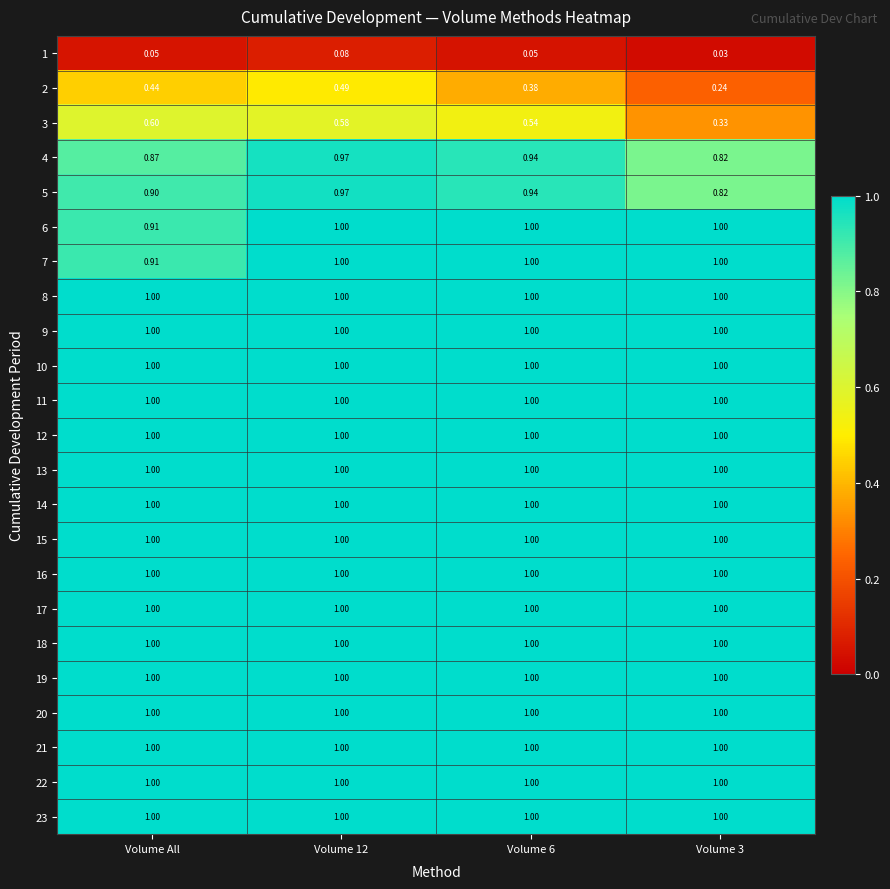

At which label is 6 closest to 0?

Volume All